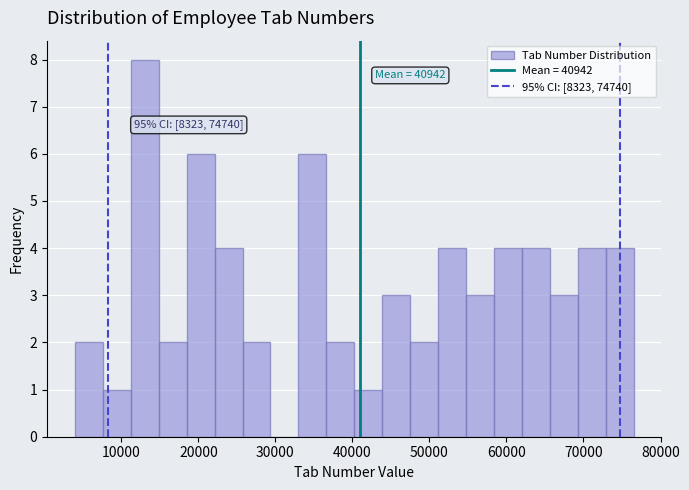

Around what value on the x-axis is the tallest bar? Give the approximate position of its centre, as read against the axis.

13000